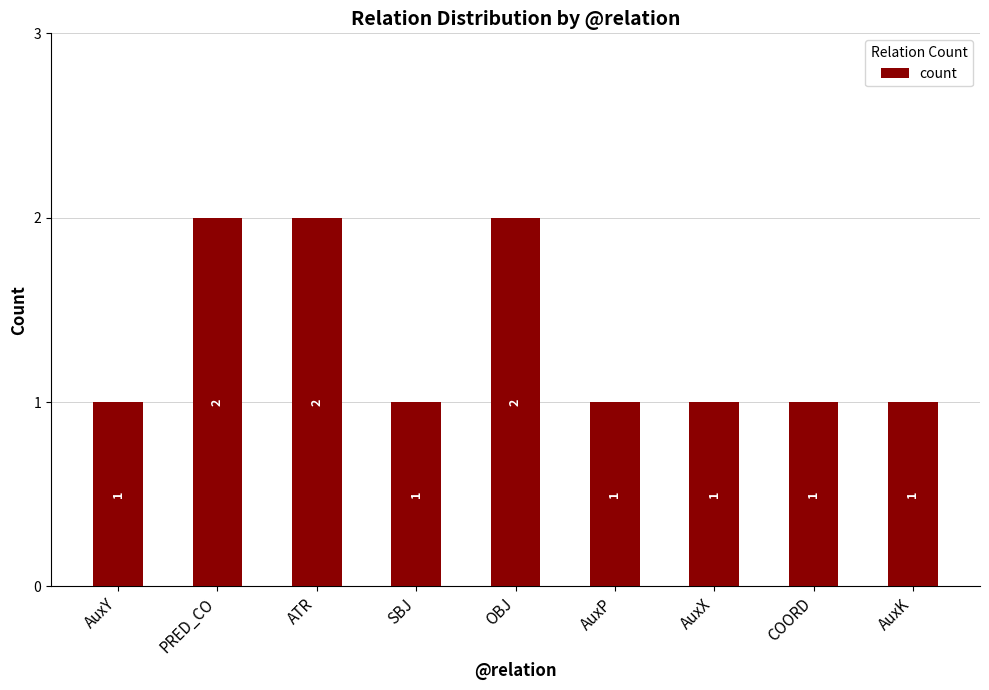

How many values exceed 1?

3